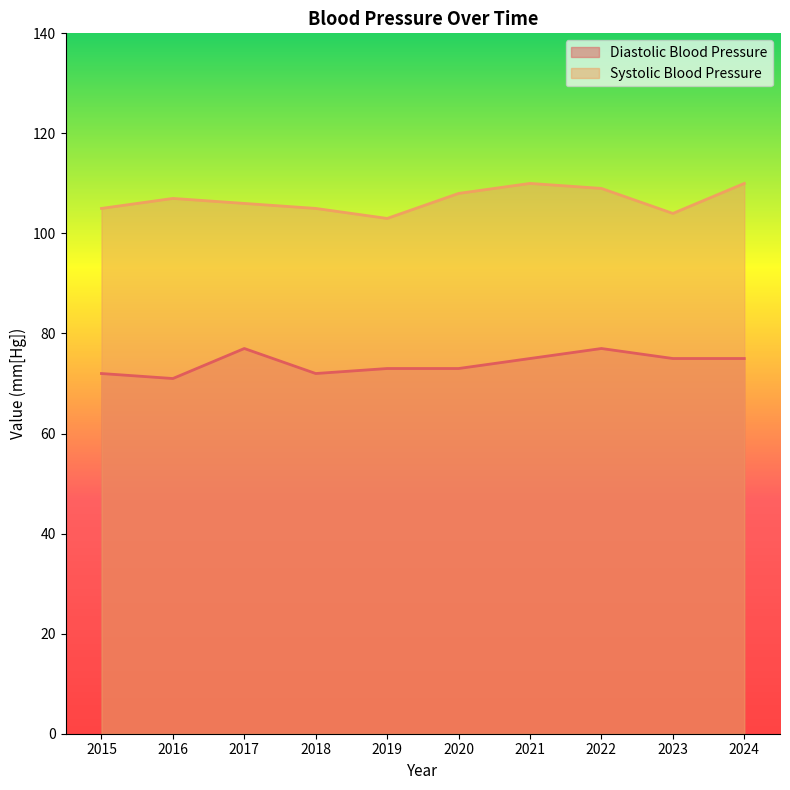

Reading right to left, transcribe all the data shown in this chart.

Diastolic Blood Pressure: 2024=75	2023=75	2022=77	2021=75	2020=73	2019=73	2018=72	2017=77	2016=71	2015=72
Systolic Blood Pressure: 2024=110	2023=104	2022=109	2021=110	2020=108	2019=103	2018=105	2017=106	2016=107	2015=105